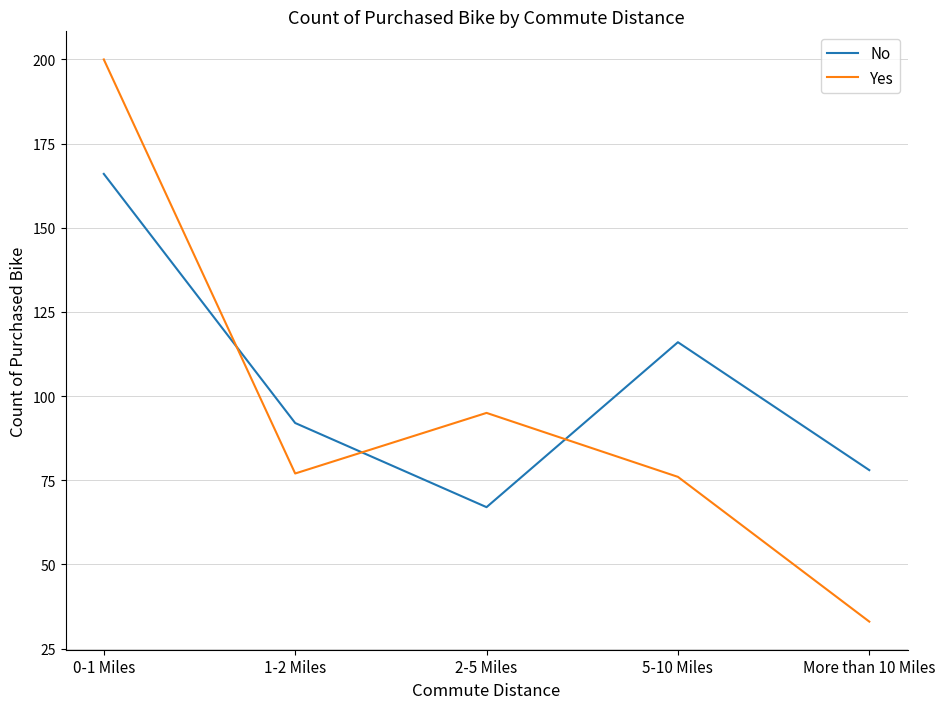

Where is Yes nearest to the value 116?

2-5 Miles